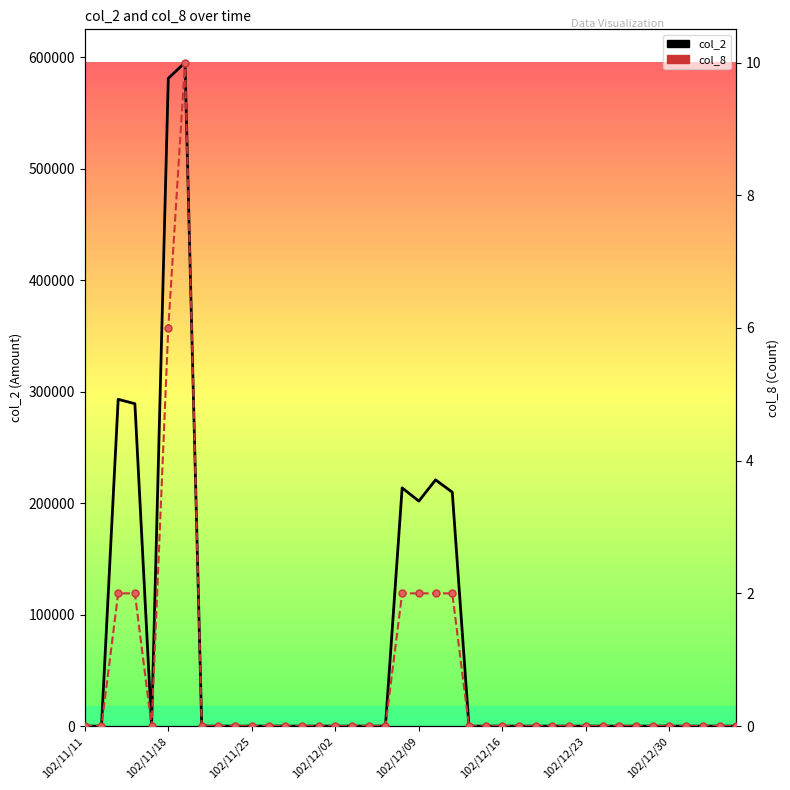

Is the value of col_2 at 36 greater than the value of col_8 at 11?

No